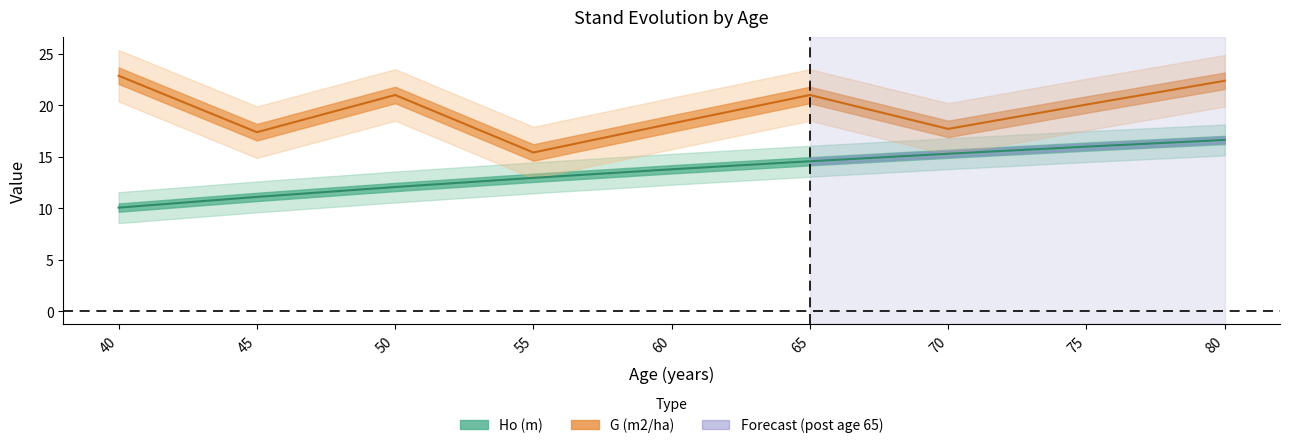

True or false: Ho (m) and G (m2/ha) cross at least once.

False